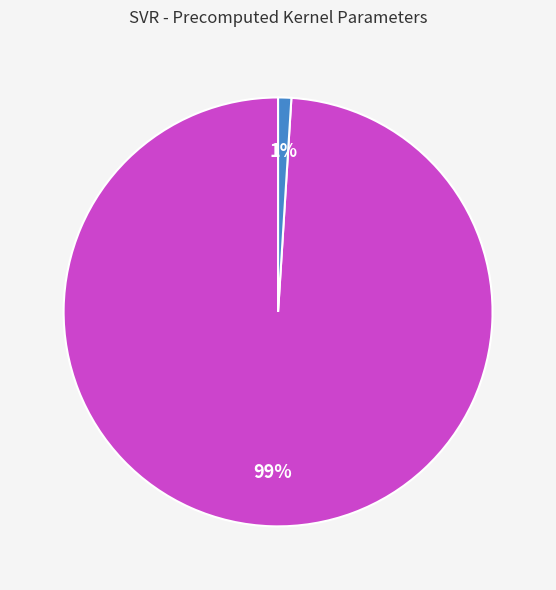

To the nearest percent, what is the difference between the largest and smallest slice percentages?

98%